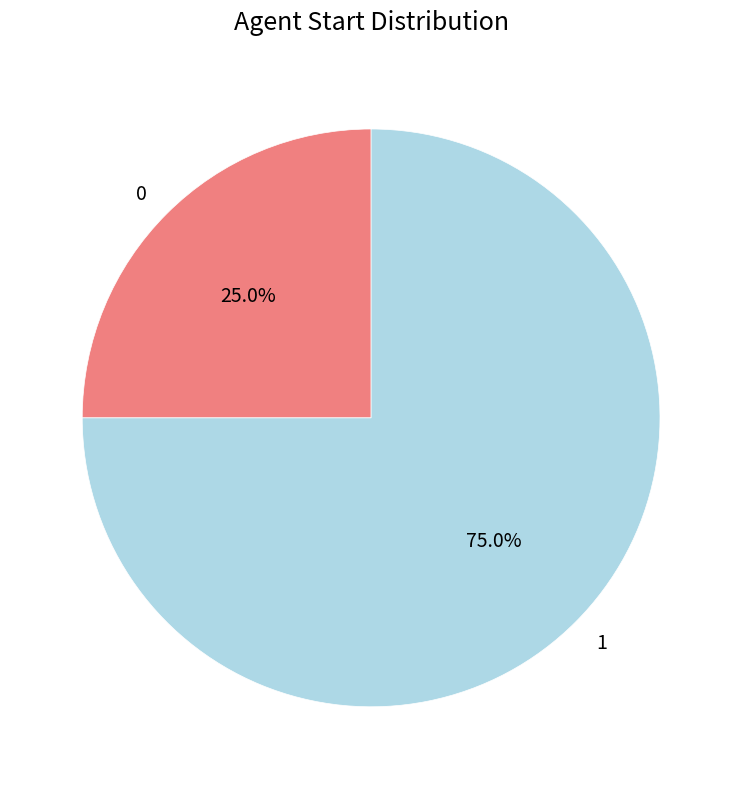

The 0 slice represents 25% of the pie. True or false?

True